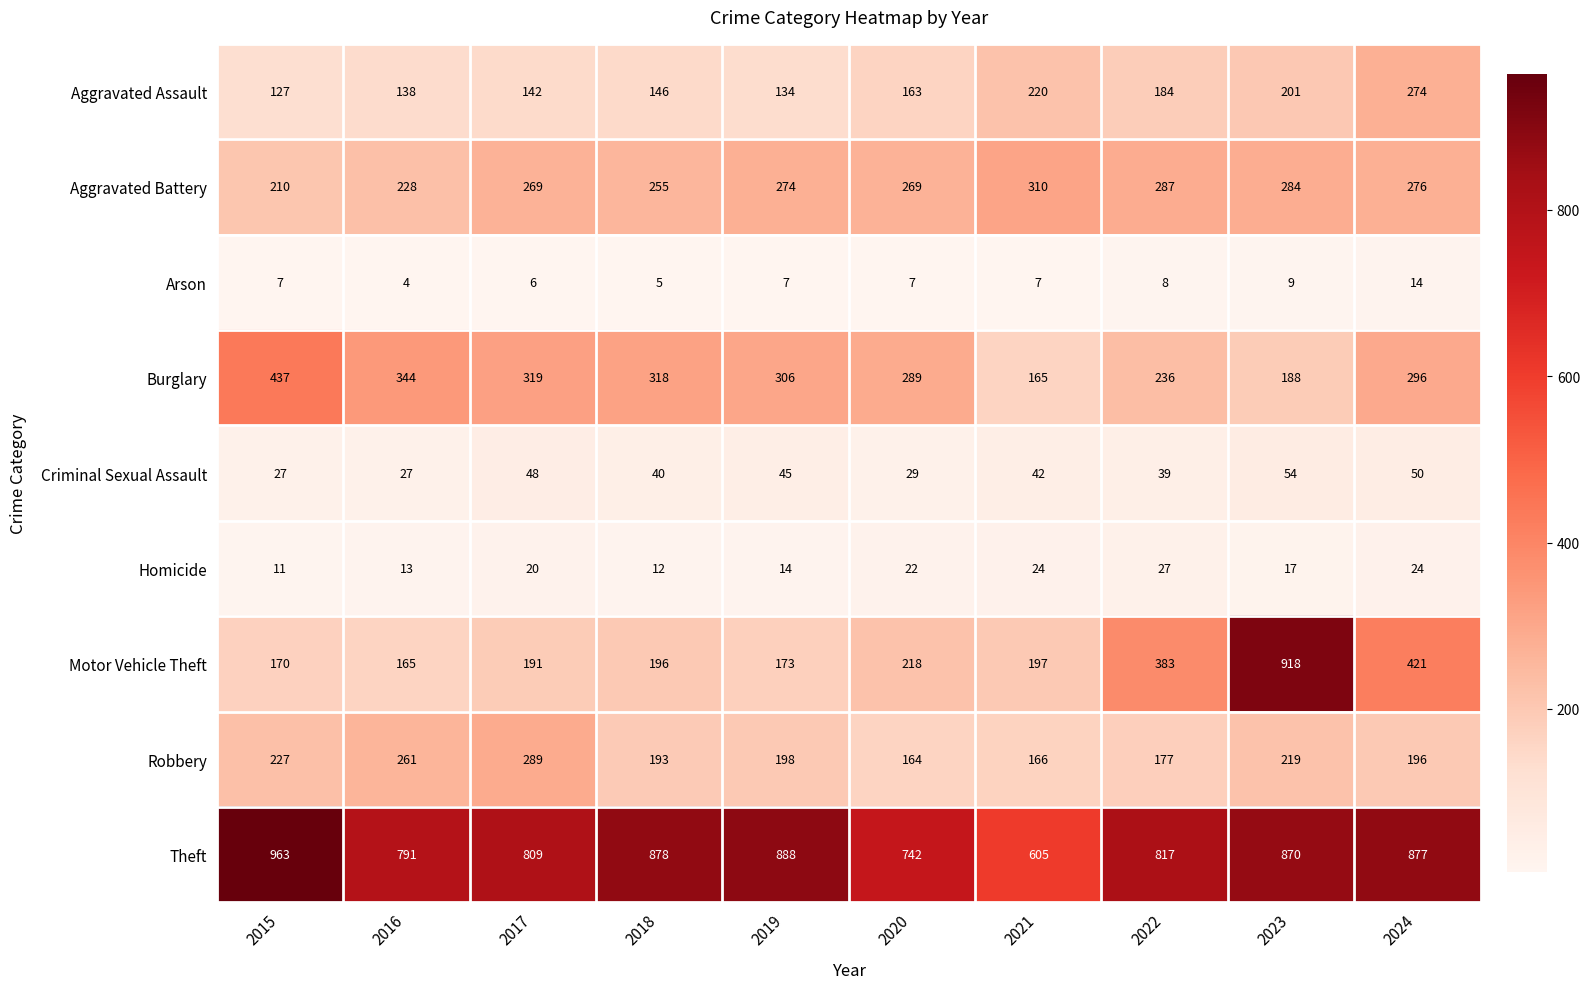

What is the sum of all Robbery values?

2090